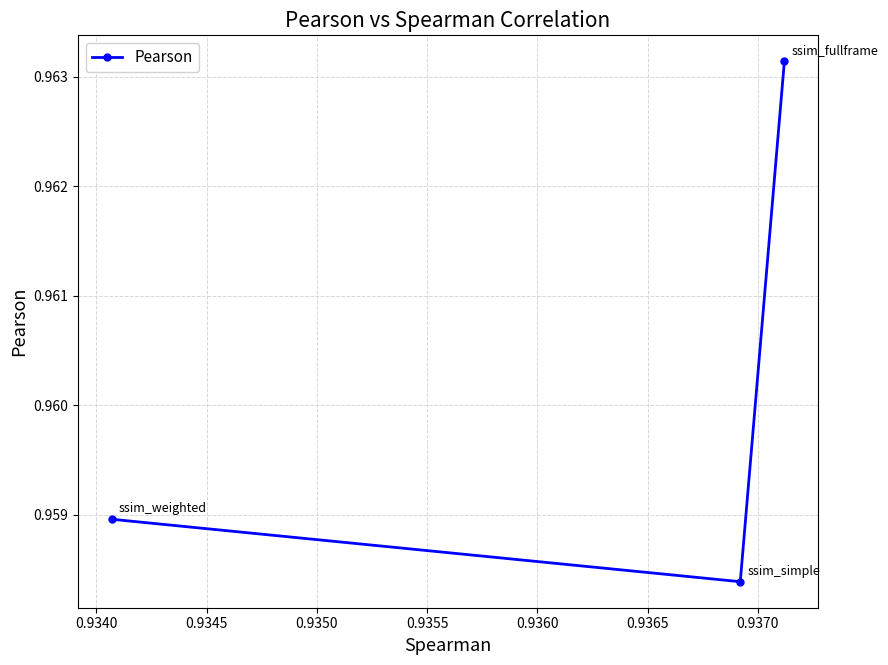

Count the values in the range 0 to 1.

3